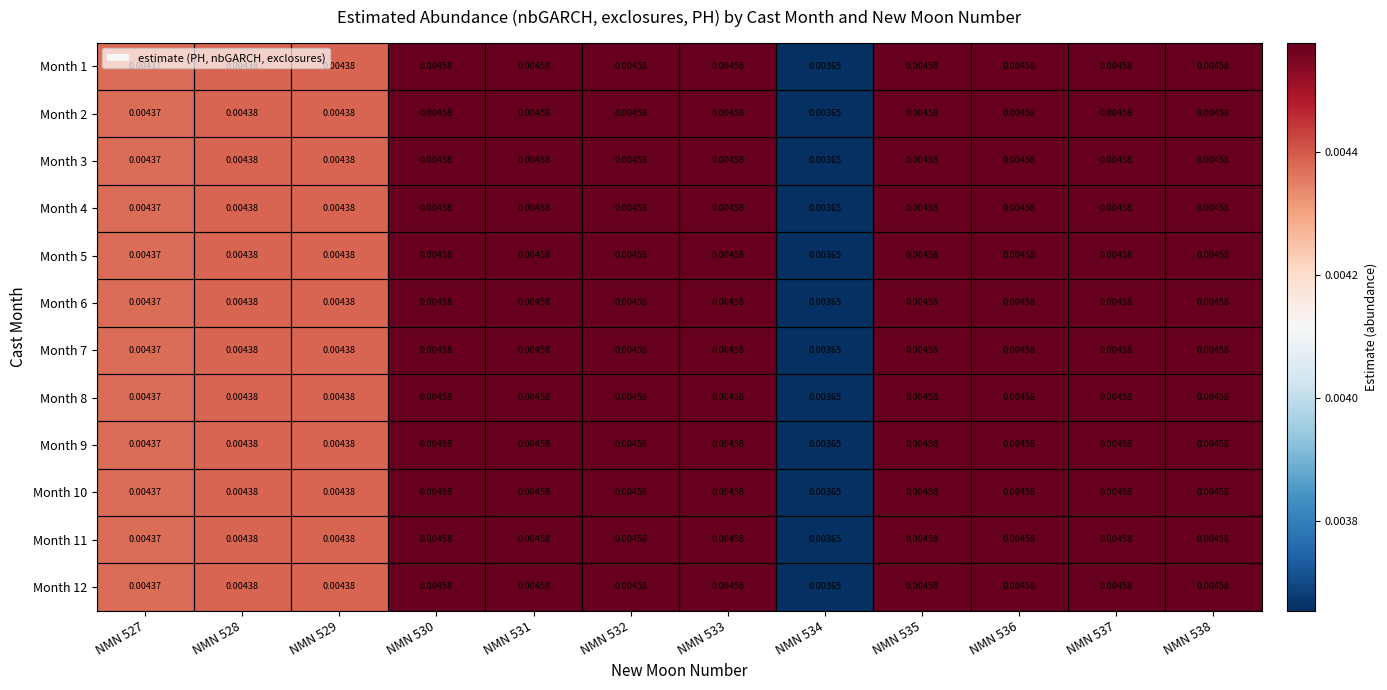

Is the value of Month 11 at NMN 527 greater than the value of Month 1 at NMN 534?

Yes